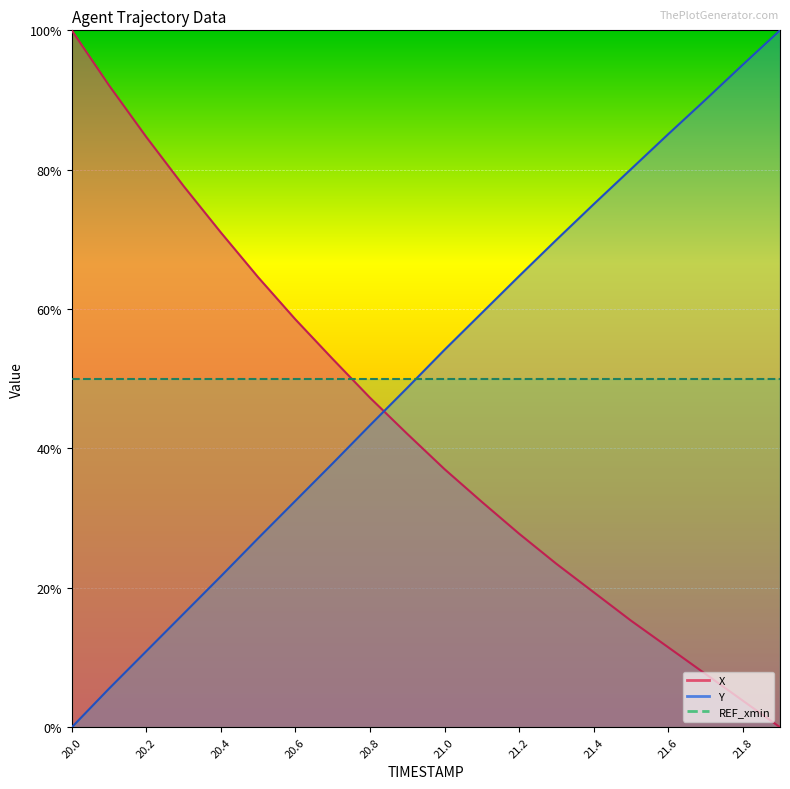

What is the label of the 16th point from the right?

20.4